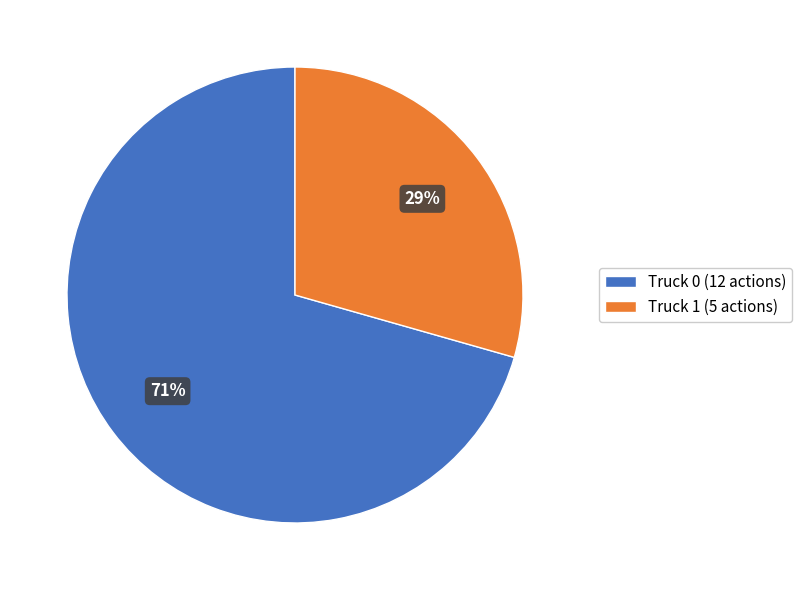

To the nearest percent, what portion does Truck 1 represent?

29%